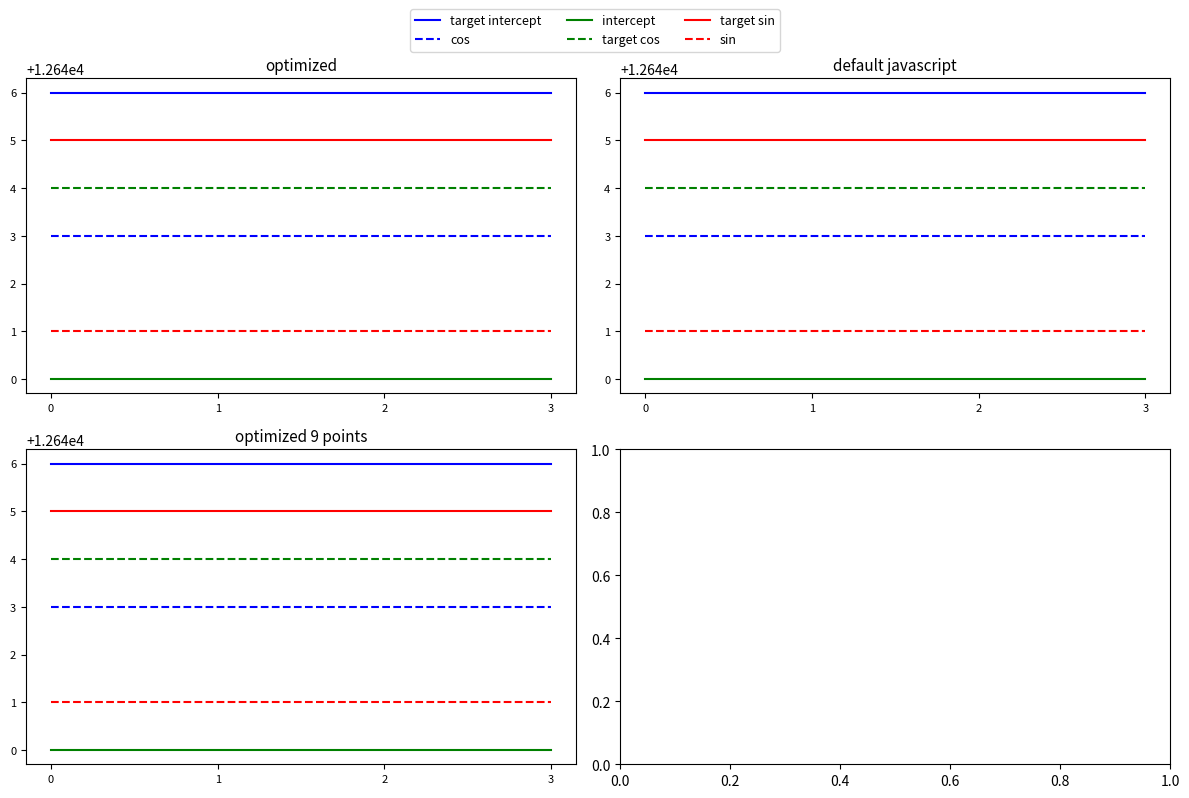

What is the difference between the highest and lowest values at 3?

6